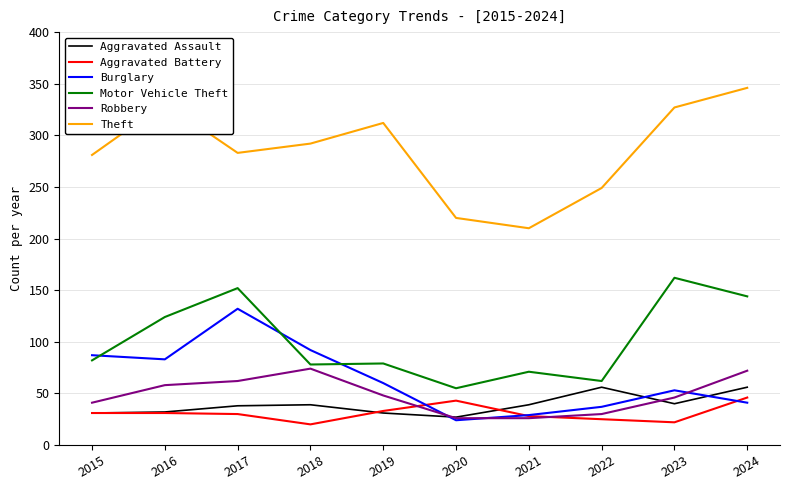

What is the greatest value displayed?

346